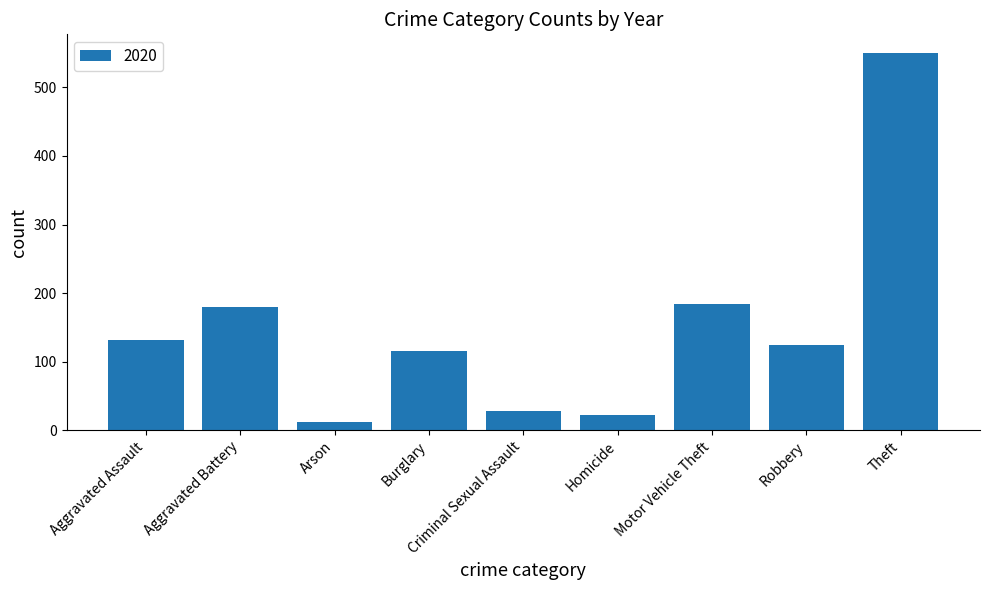

Which has a higher value, Burglary or Criminal Sexual Assault?

Burglary